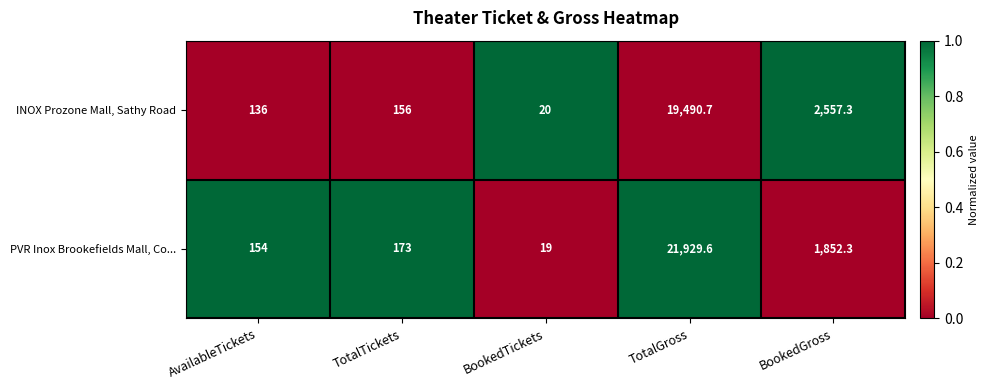

Reading left to right, extract all data points from this chart.

INOX Prozone Mall, Sathy Road: AvailableTickets=136.0	TotalTickets=156.0	BookedTickets=20.0	TotalGross=19490.7	BookedGross=2557.3
PVR Inox Brookefields Mall, Co...: AvailableTickets=154.0	TotalTickets=173.0	BookedTickets=19.0	TotalGross=21929.6	BookedGross=1852.3